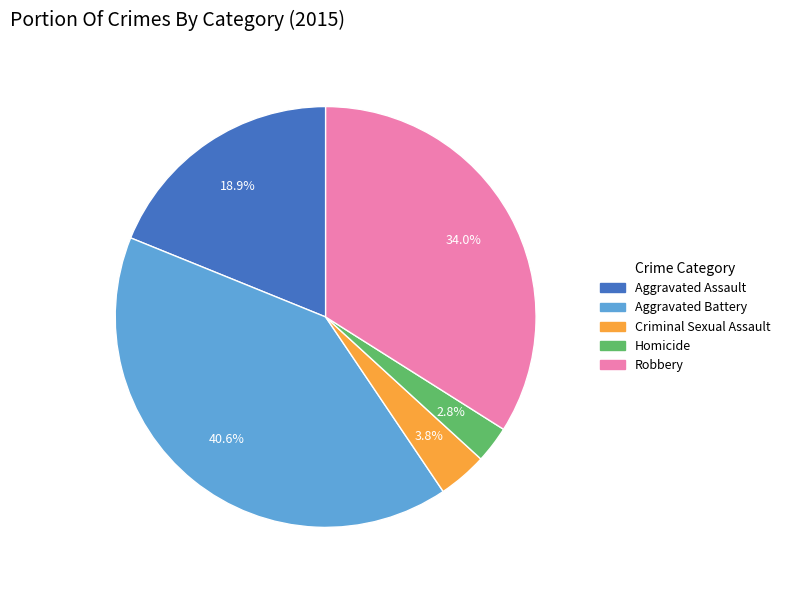

Between Robbery and Homicide, which is larger?

Robbery